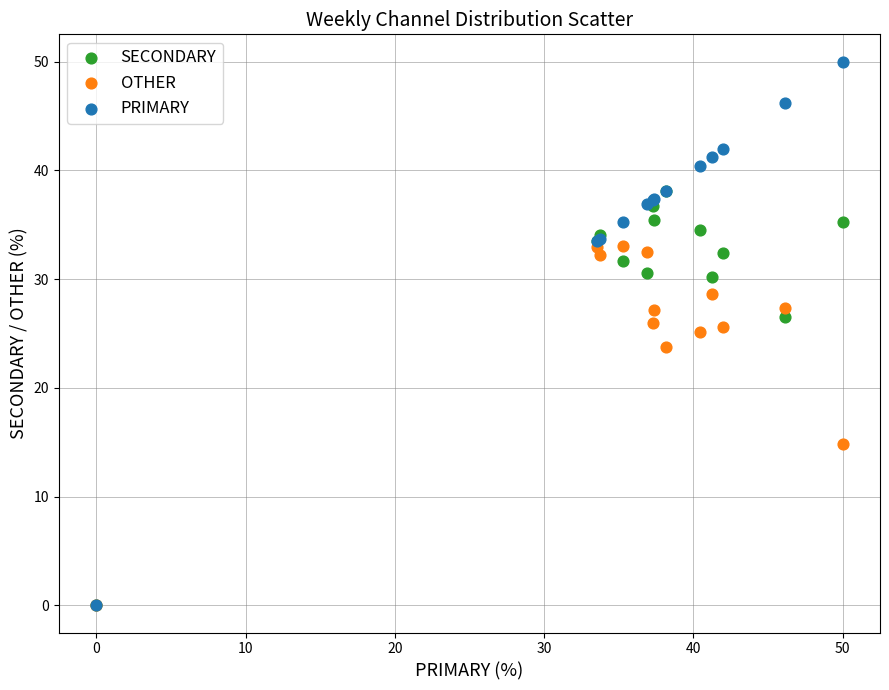

What are all the series names shown in the legend?

SECONDARY, OTHER, PRIMARY